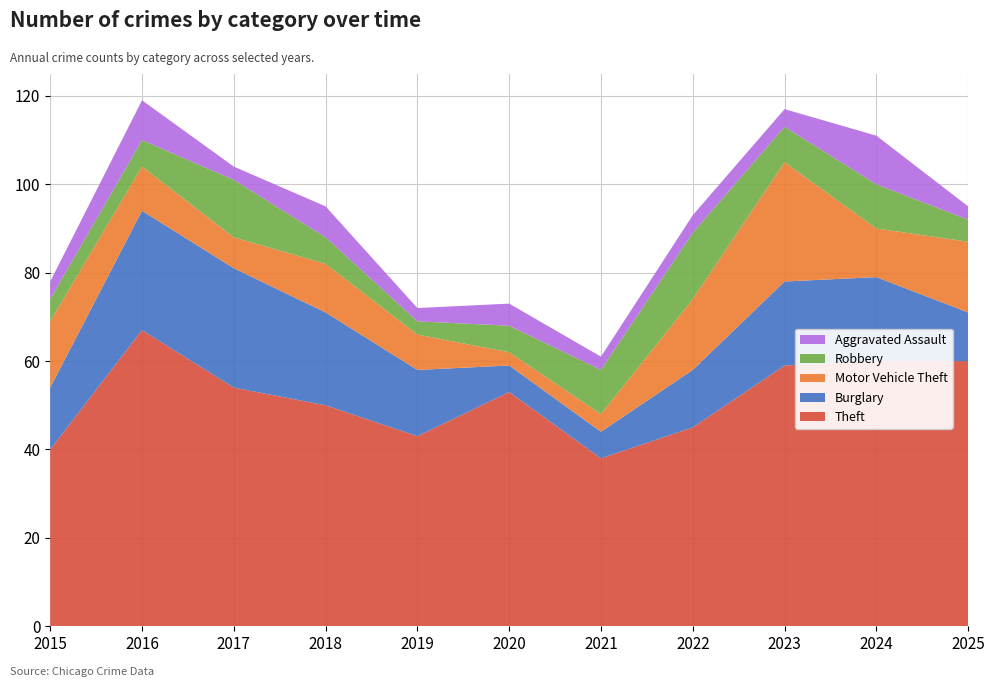

Reading left to right, what are all the values shown in this chart?

Theft: 40	67	54	50	43	53	38	45	59	60	60
Burglary: 14	27	27	21	15	6	6	13	19	19	11
Motor Vehicle Theft: 15	10	7	11	8	3	4	16	27	11	16
Robbery: 5	6	13	6	3	6	10	15	8	10	5
Aggravated Assault: 4	9	3	7	3	5	3	4	4	11	3